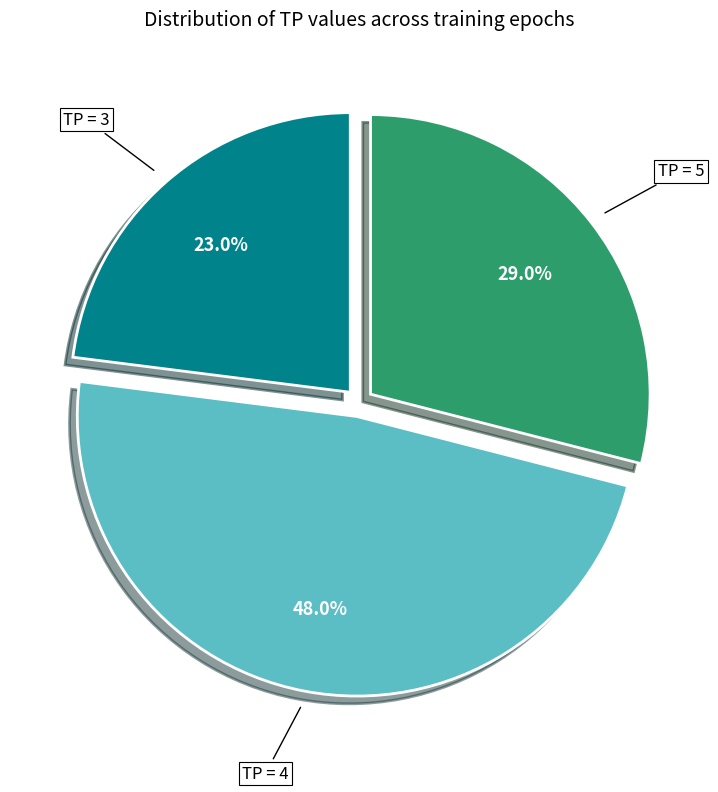

Is there any slice that represents more than half of the pie?

No